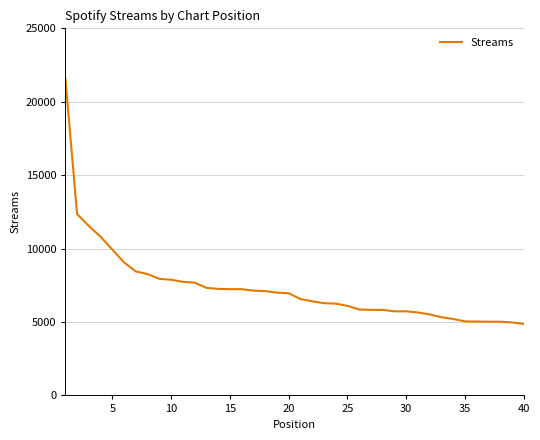

What is the greatest value displayed?

21616